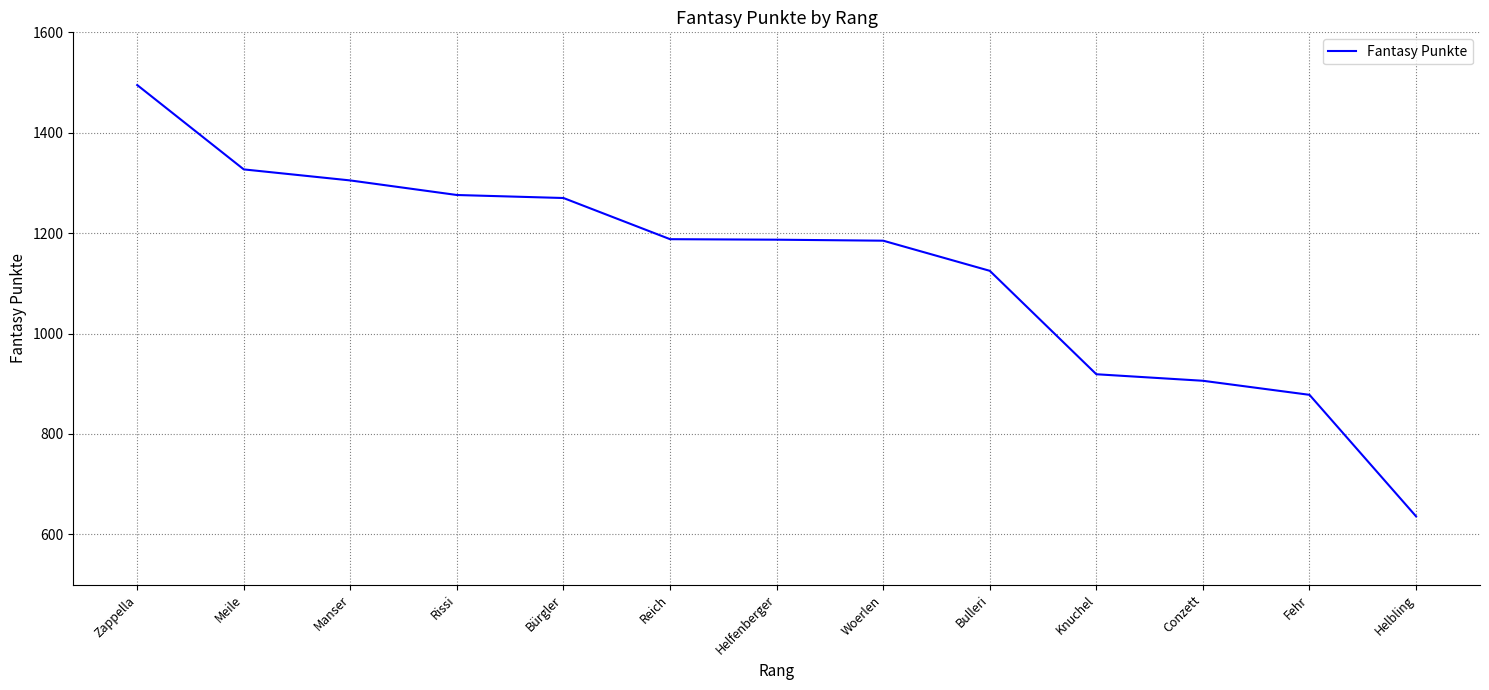

At which category does the chart reach its minimum across all series?

Helbling